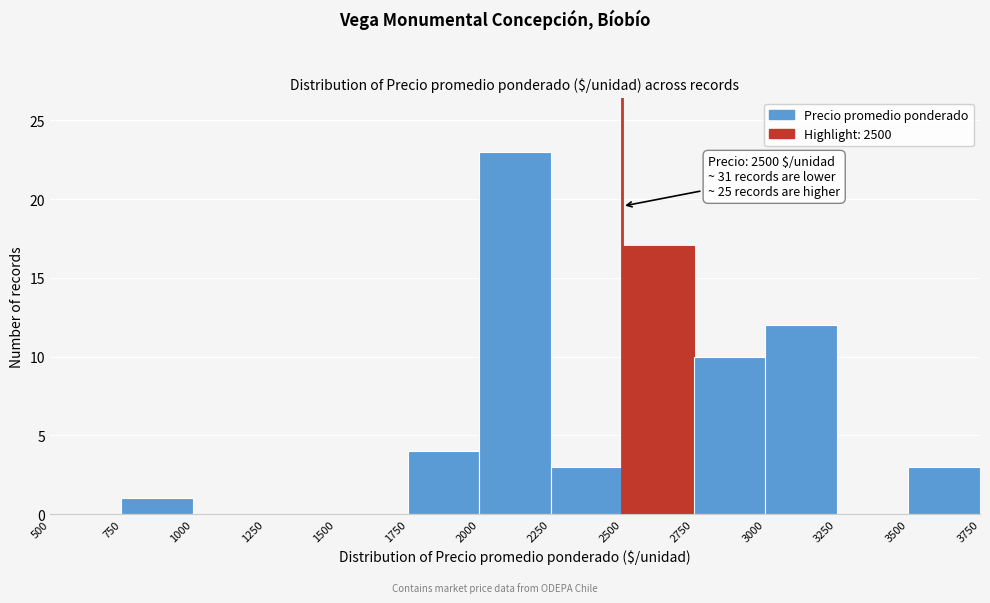

Which range on the x-axis has the tallest bar?

2000 to 2250